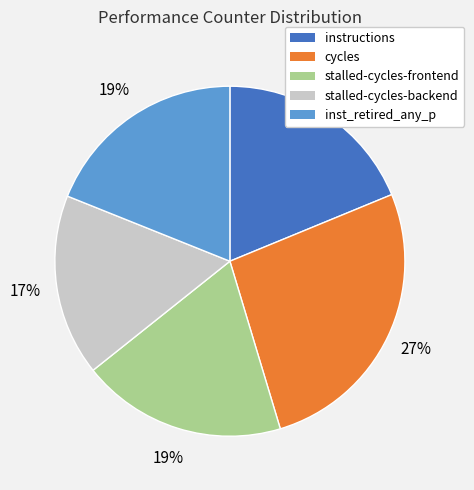

What is the ratio of the value at cycles to the value at instructions?

1.4